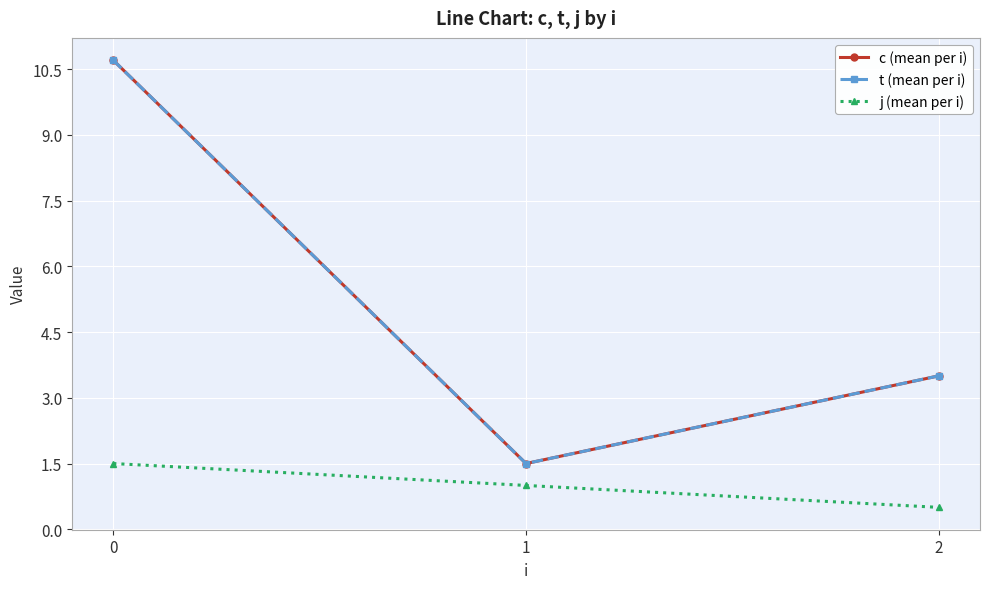

Is it true that t (mean per i) equals 1.5 at 1?

True